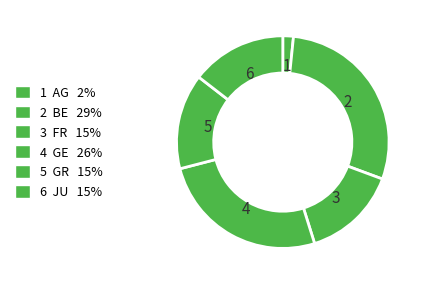

How many segments does this pie chart have?

6